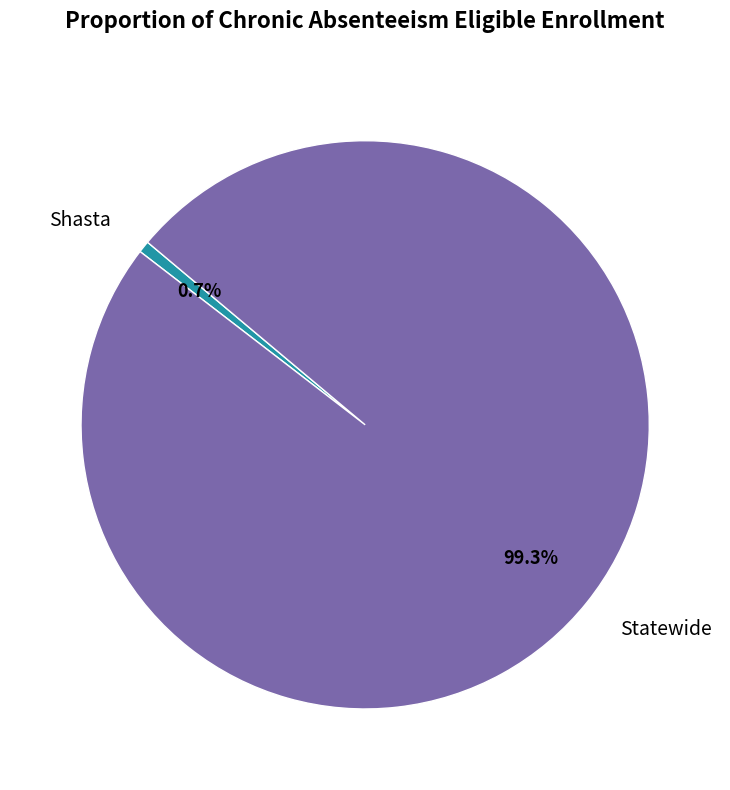

Does any single category account for the majority?

Yes